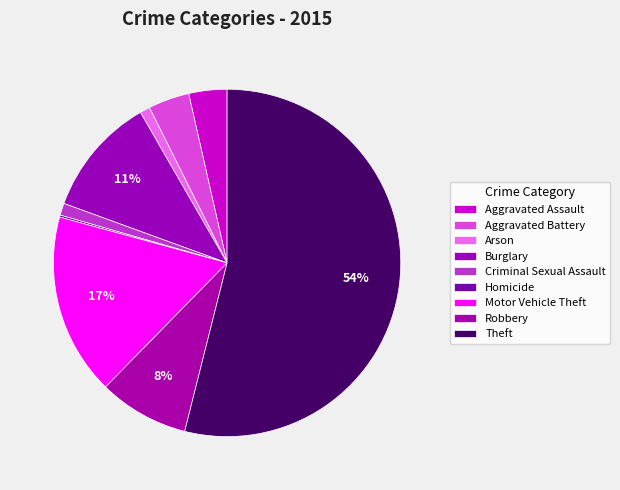

To the nearest percent, what is the difference between the Robbery and Homicide slice percentages?

8%